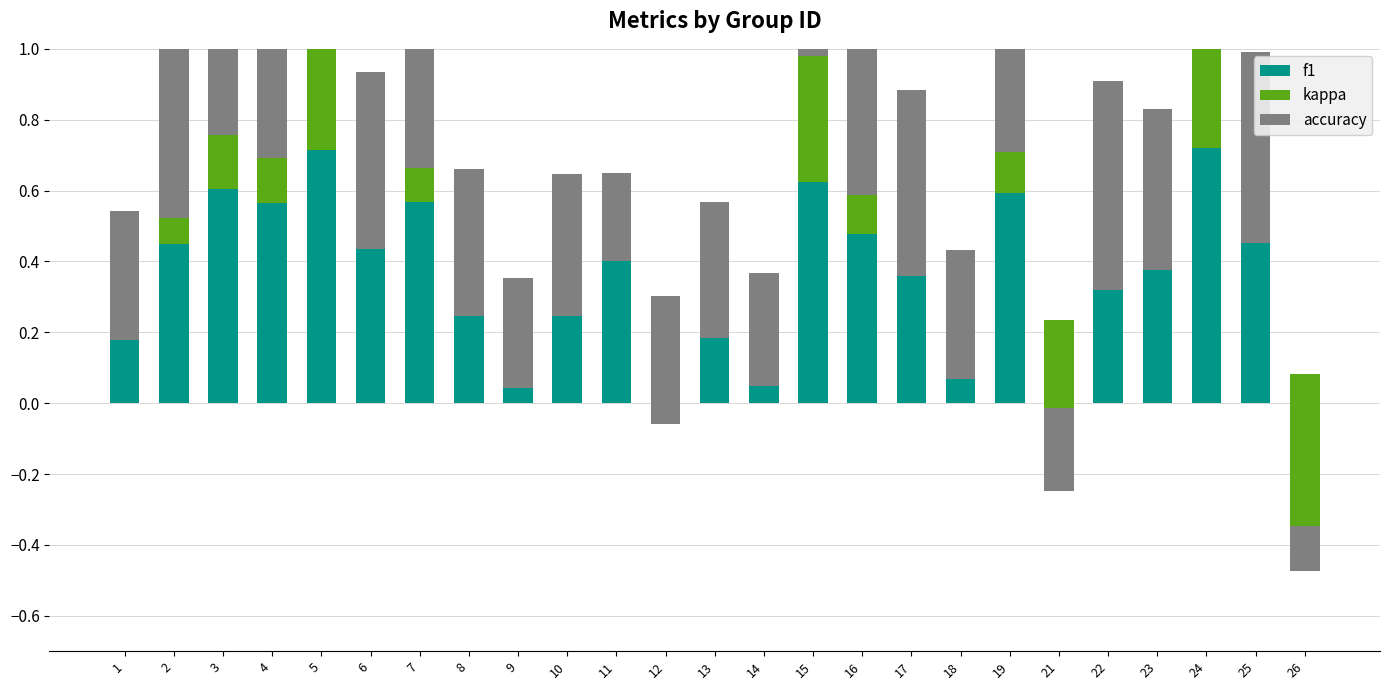

What is the difference between the second highest and minimum values in the accuracy series?

0.6